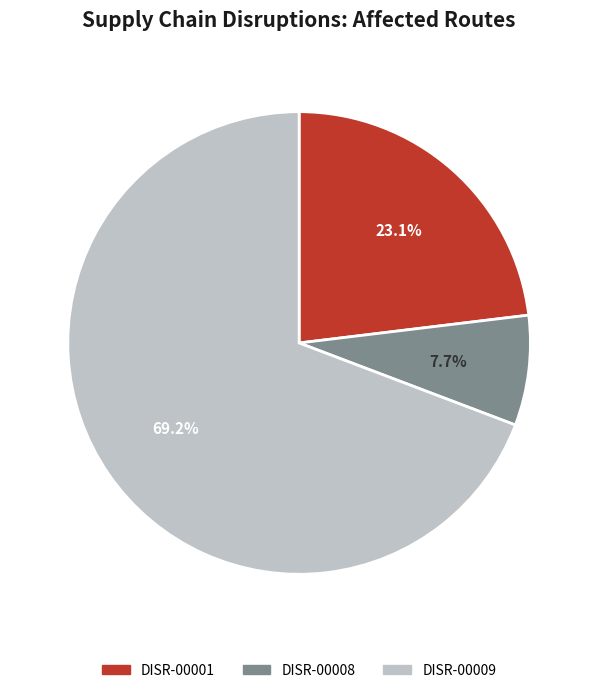

Is it true that DISR-00009 is 69% of the pie?

True